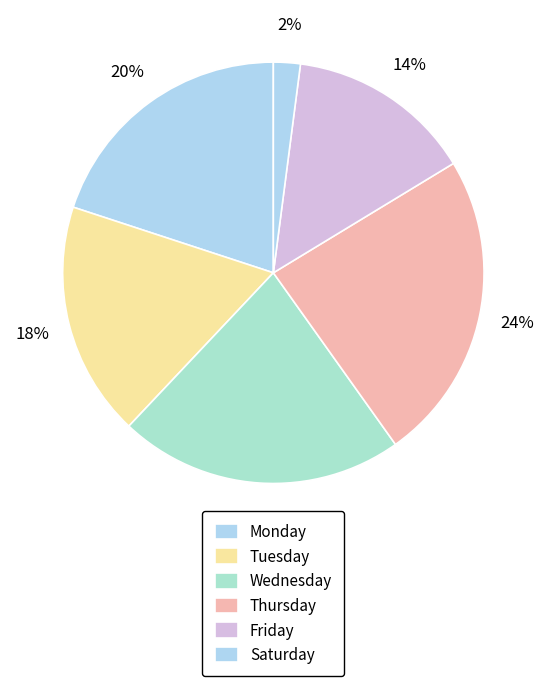

How many segments does this pie chart have?

6